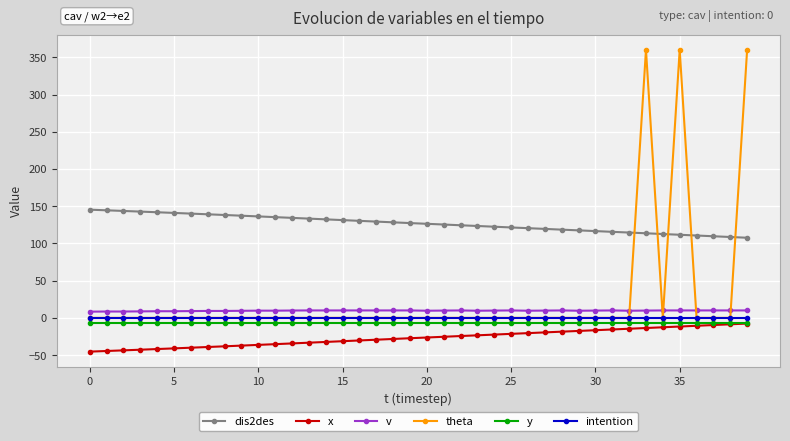

Is this an area chart (filled region under the line)?

No